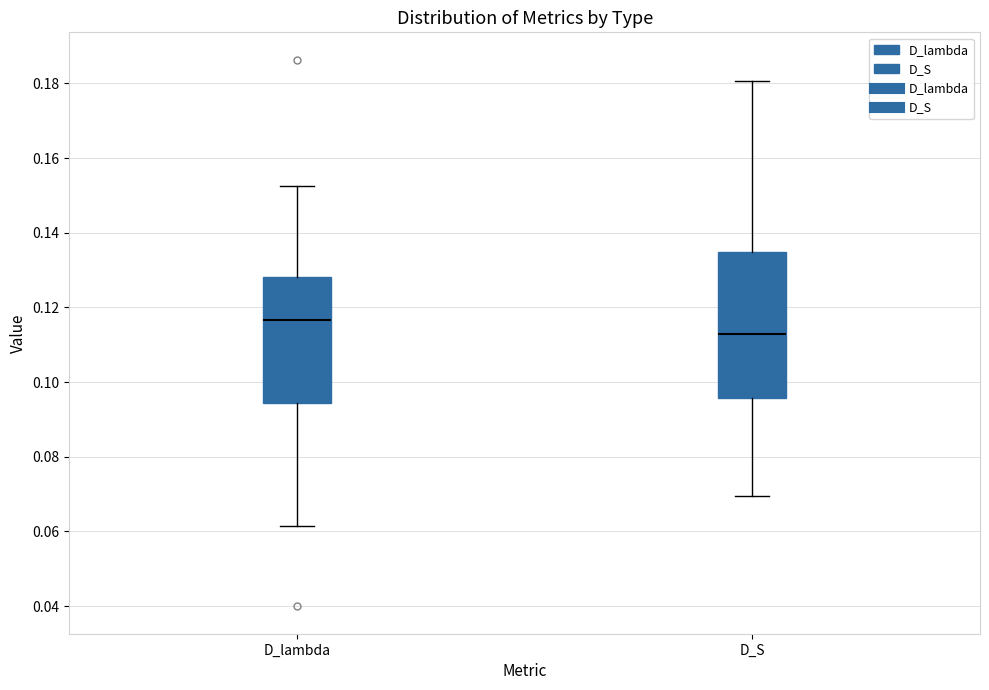

Where does the lower whisker of the box for D_S end on the y-axis? The values are not printed on the chart, so give them approximately, as read against the axis.

0.070